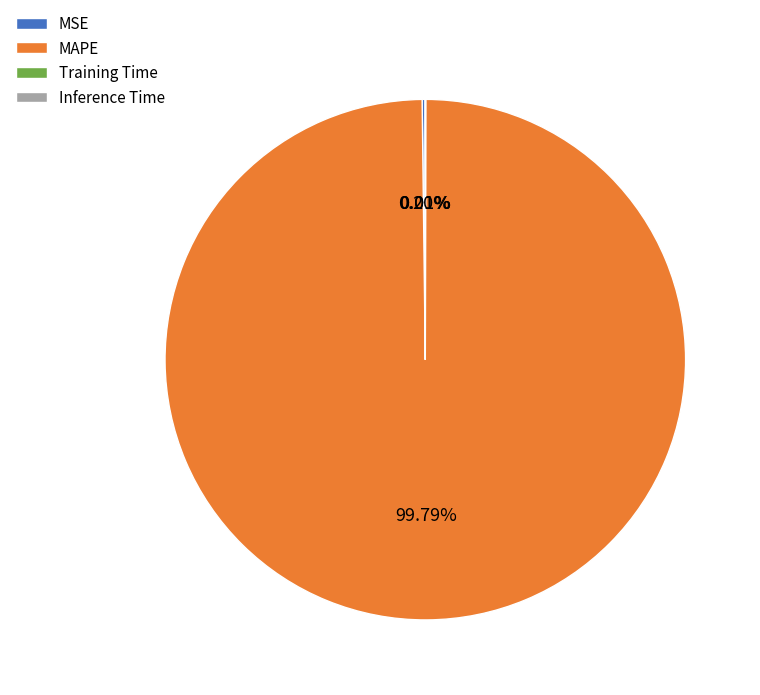

Which category has the biggest portion of the pie?

MAPE